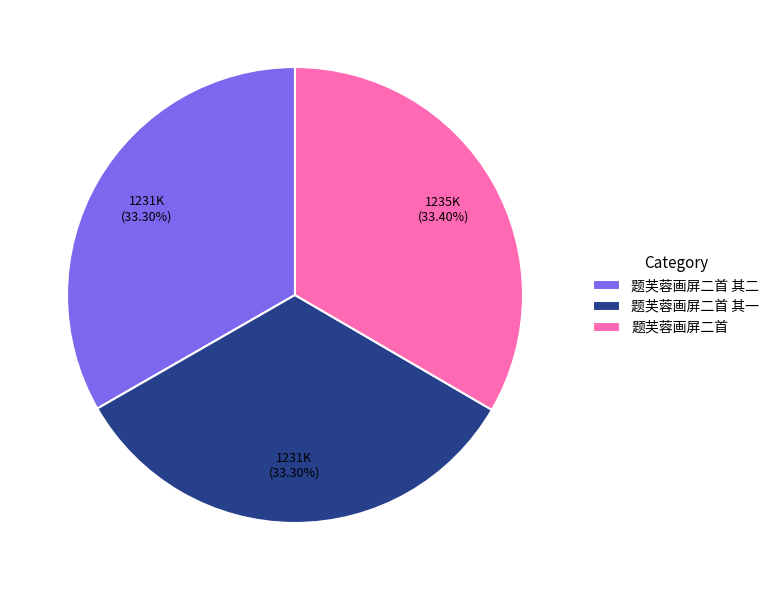

How many segments does this pie chart have?

3